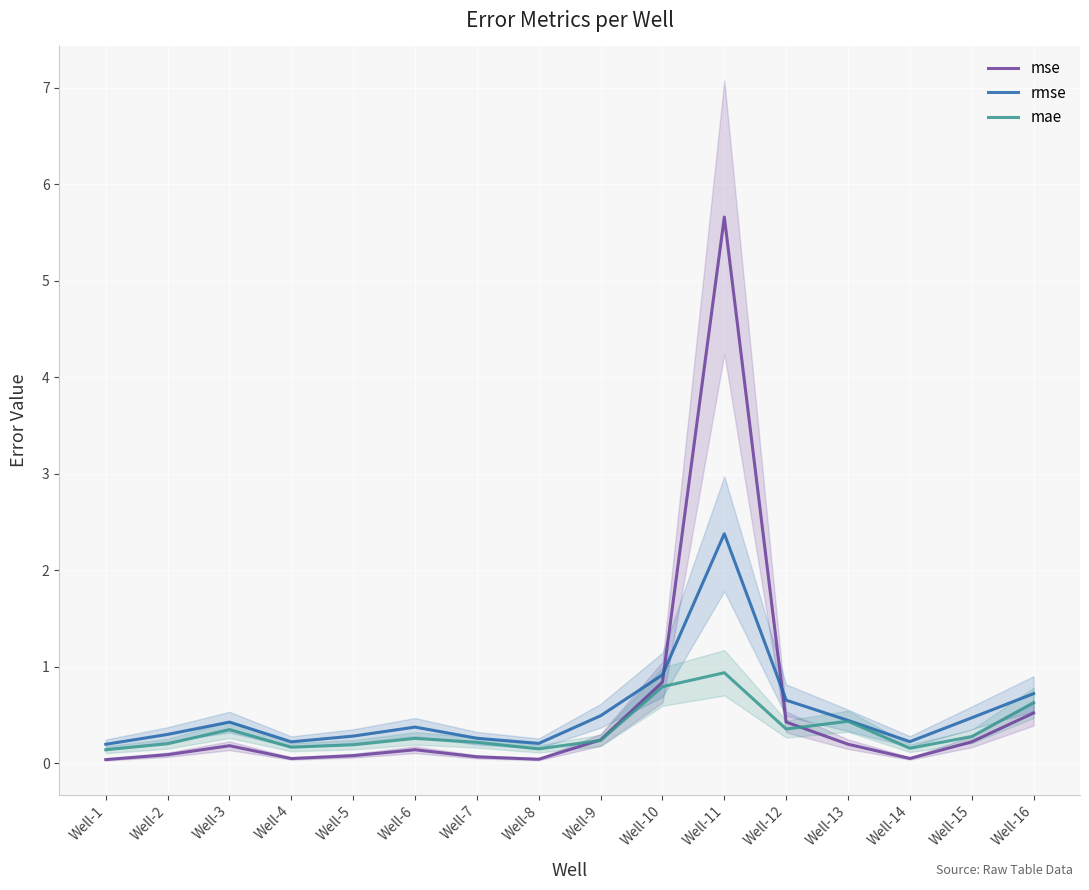

Which series has the largest range (max minus min)?

mse